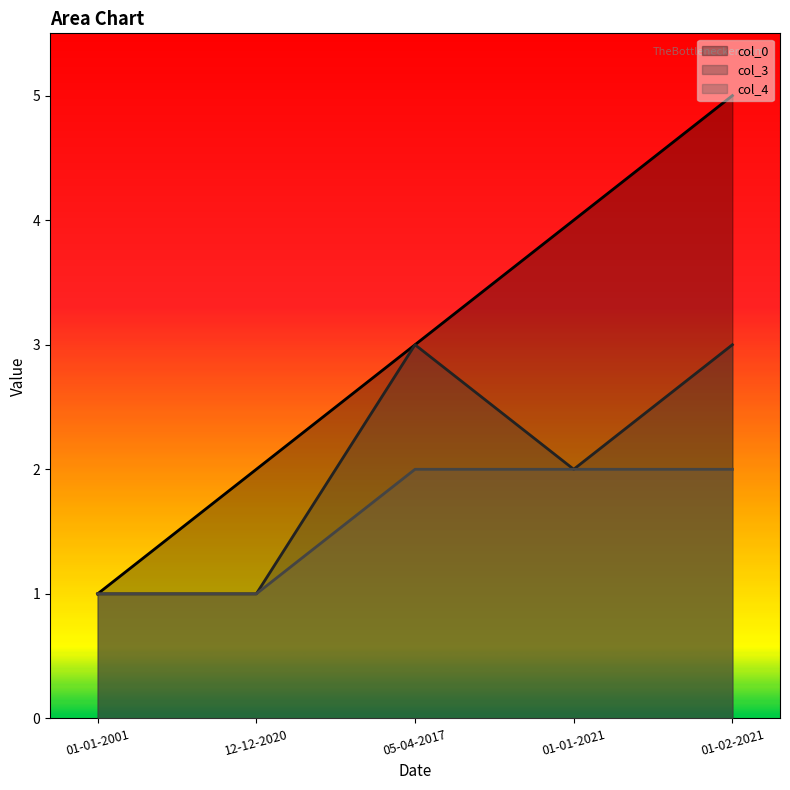

True or false: col_0 has a value of 5 at 01-02-2021.

True